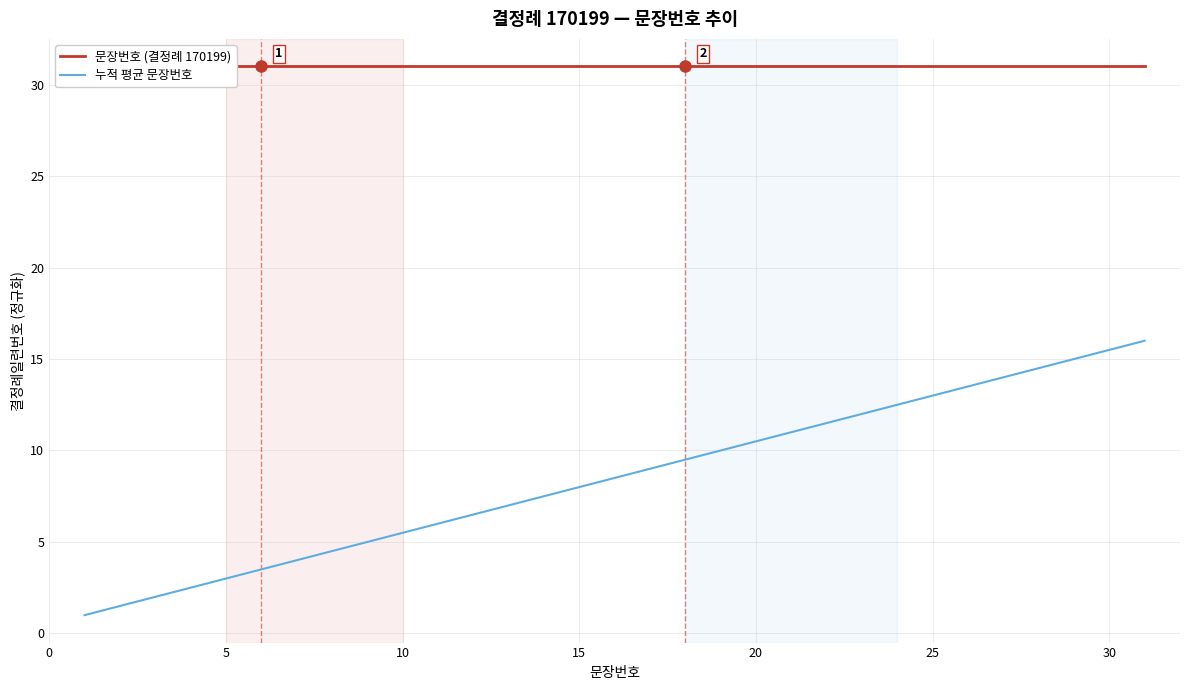

What is the highest value of the 누적 평균 문장번호 series?

16.0